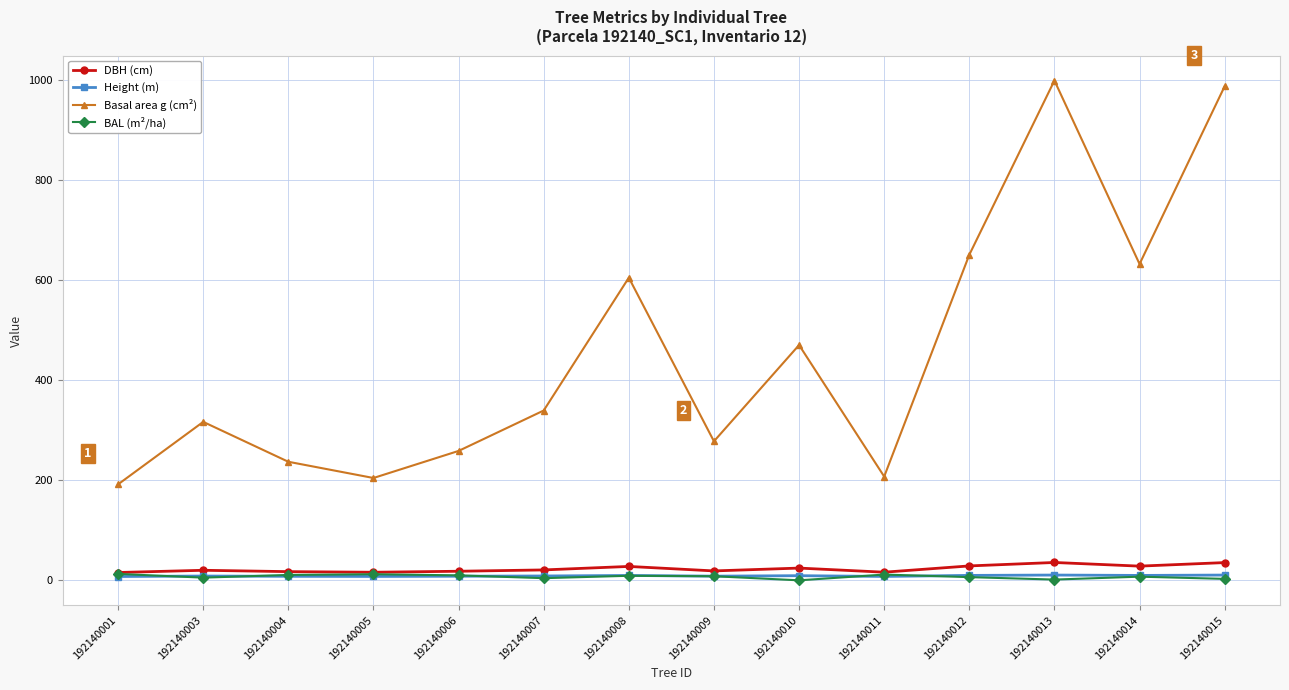

Between 192140005 and 192140010, which series saw the biggest shift?

Basal area g (cm²)